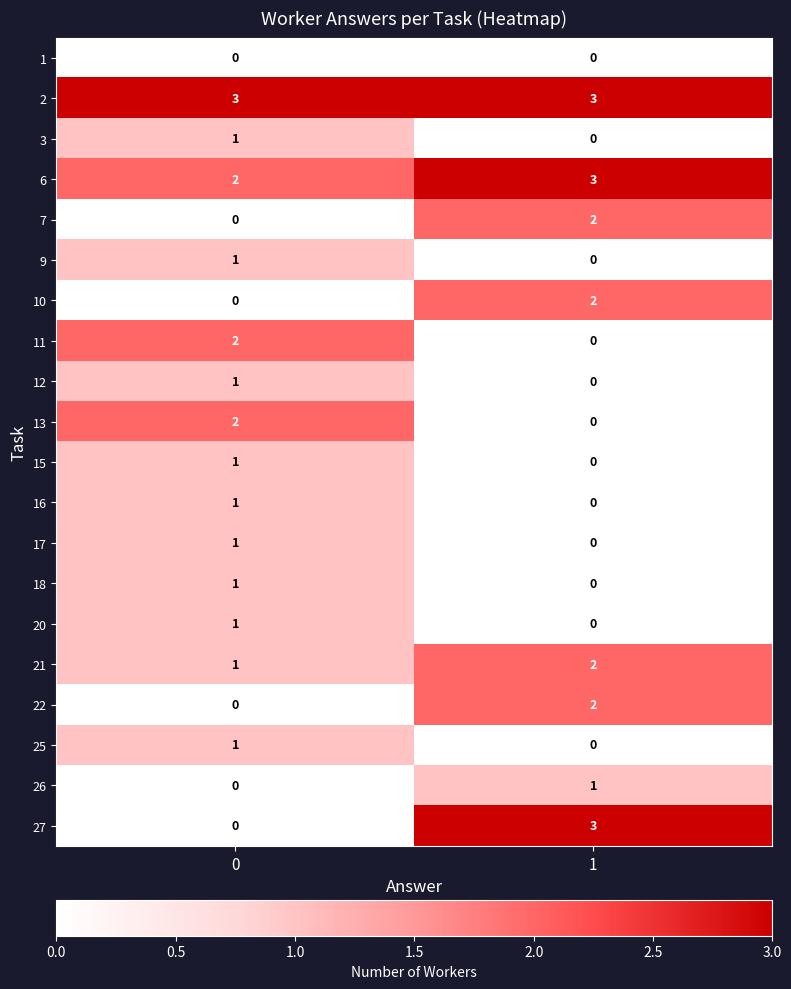

The 12 series shows 0 at 1. True or false?

True